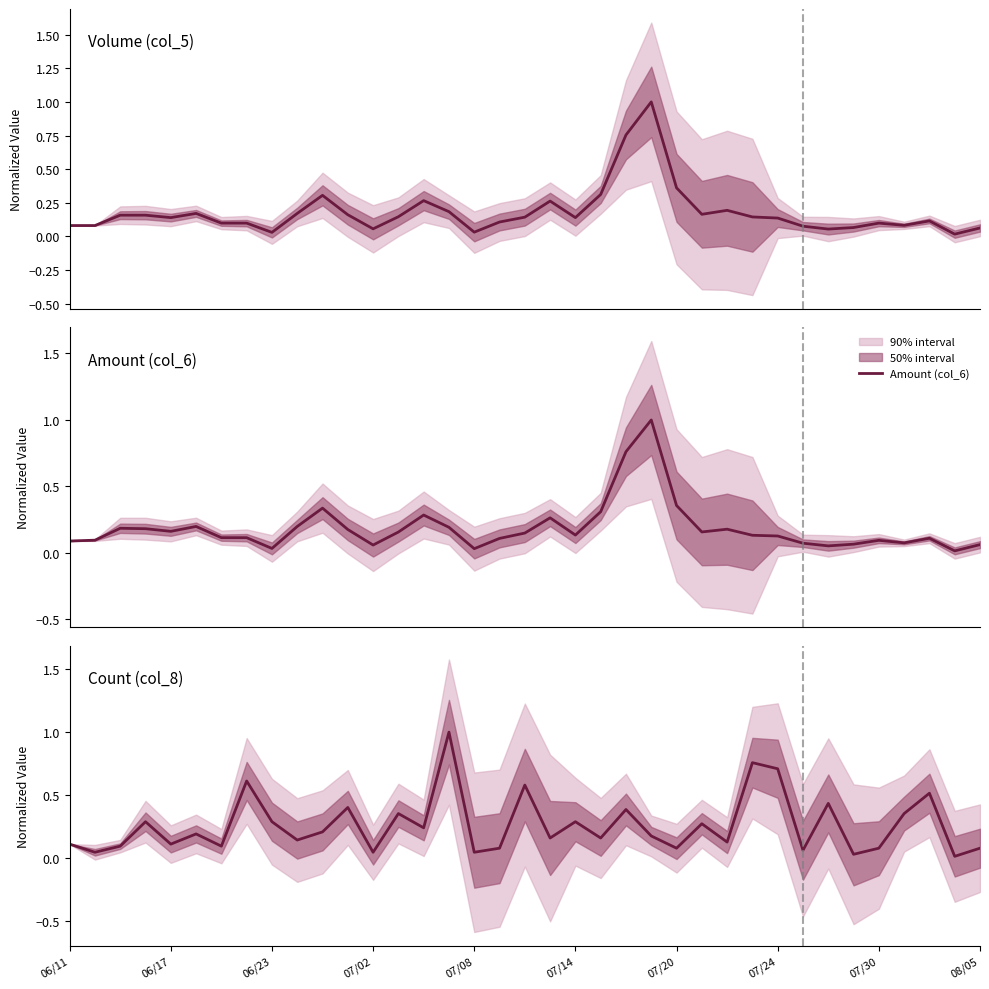

The Volume (col_5) series shows 0.1 at 07/30. True or false?

True